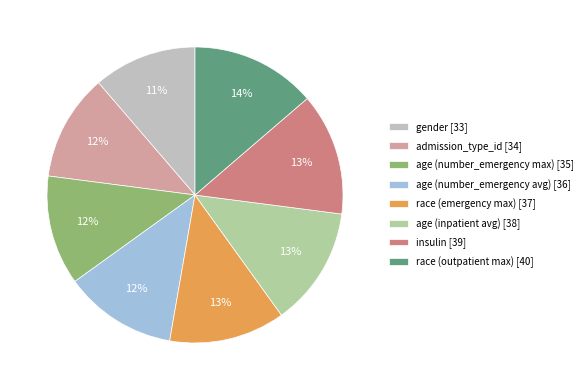

Is there a majority slice in this chart?

No